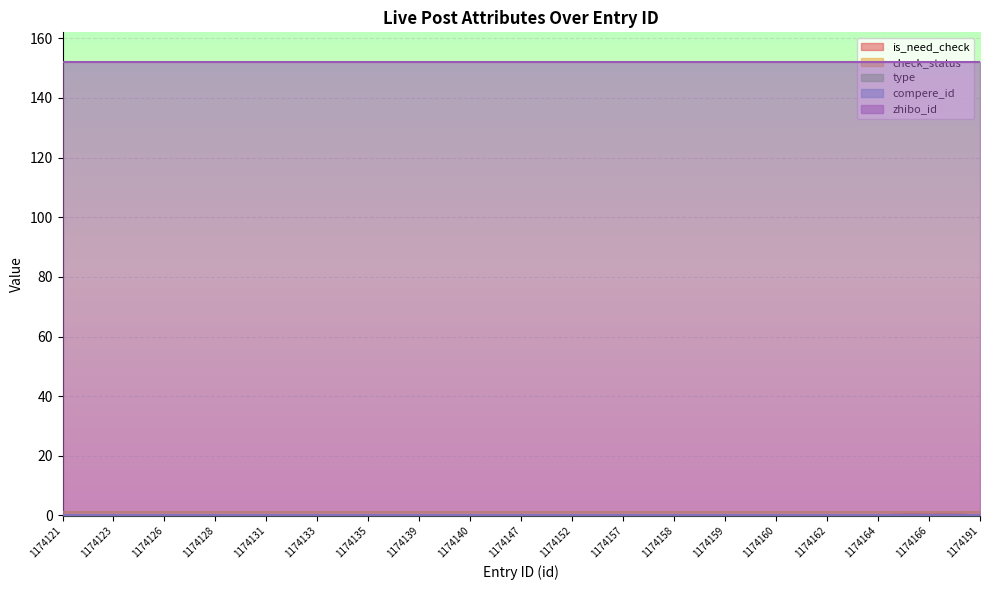

What is the difference between the maximum and second lowest values in the is_need_check series?

1